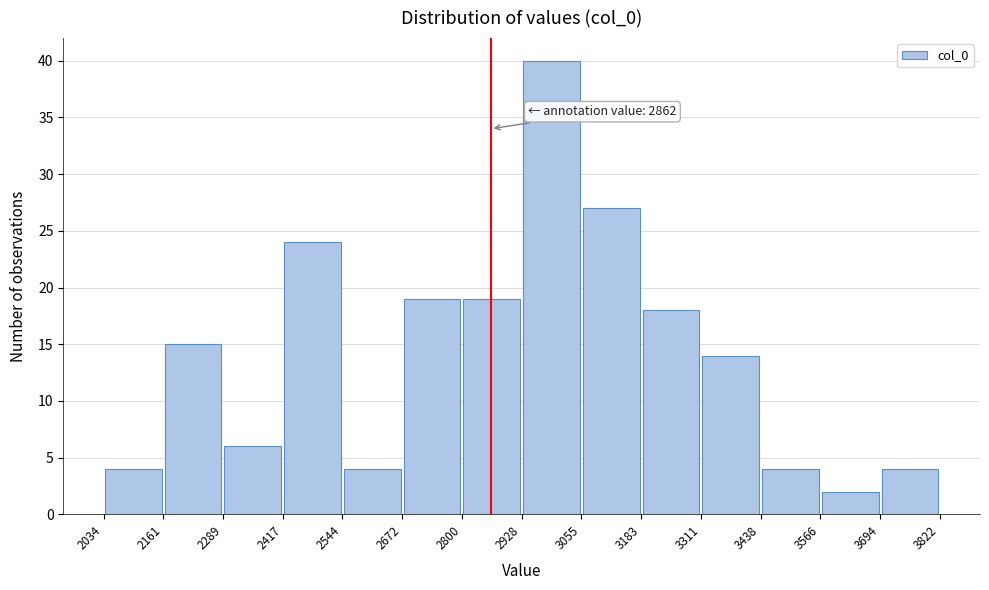

Which range on the x-axis has the tallest bar?

2928 to 3055